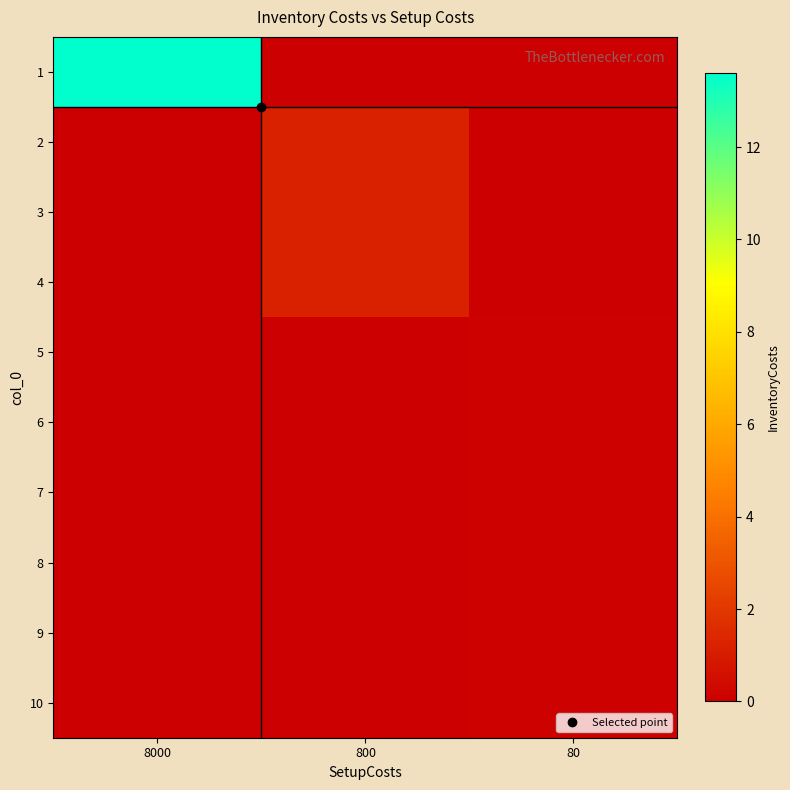

What is the total value across all series at 8000?

13.6